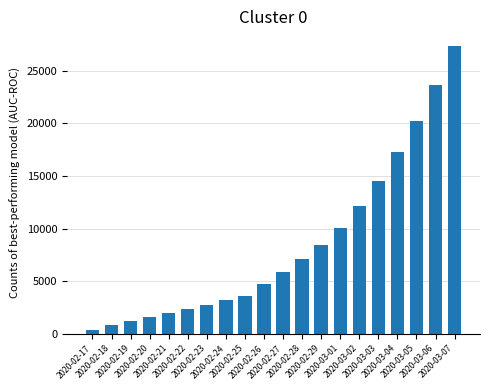

What is the greatest value displayed?

27378